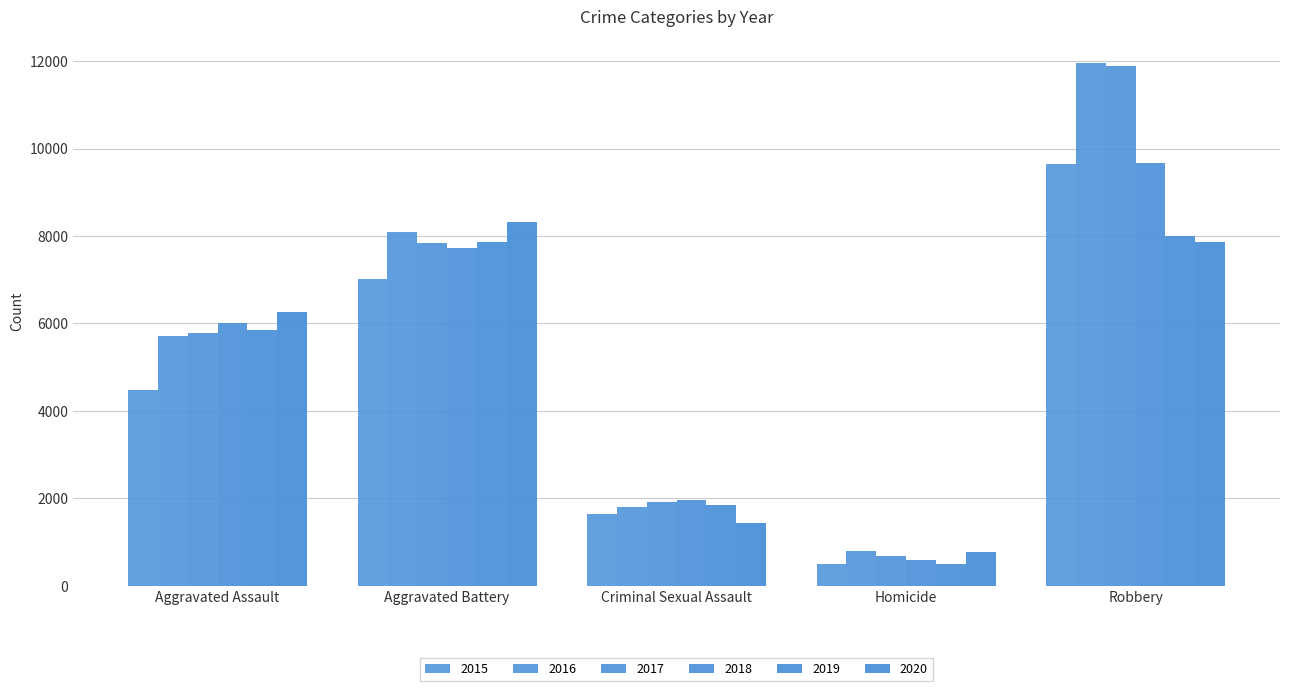

Is it true that 2016 equals 3122 at Criminal Sexual Assault?

False